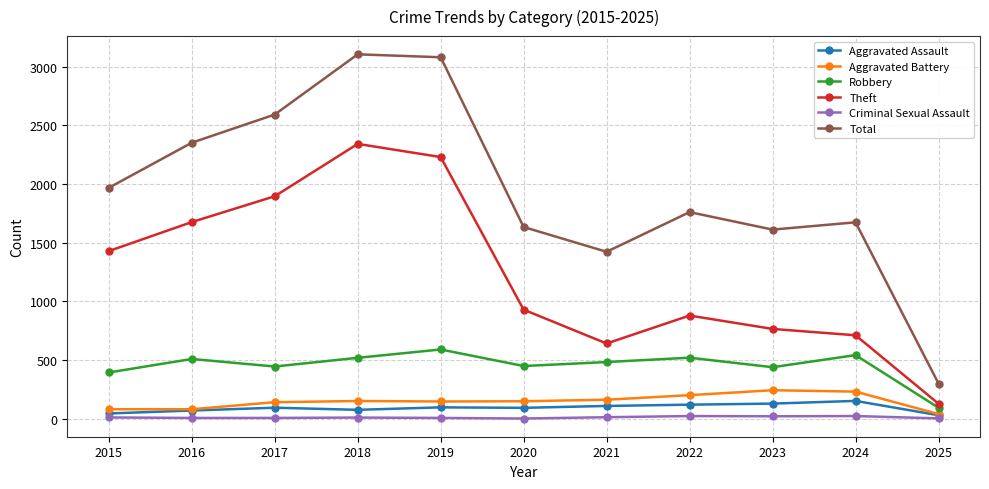

How many values in the Total series are below 1761?

5